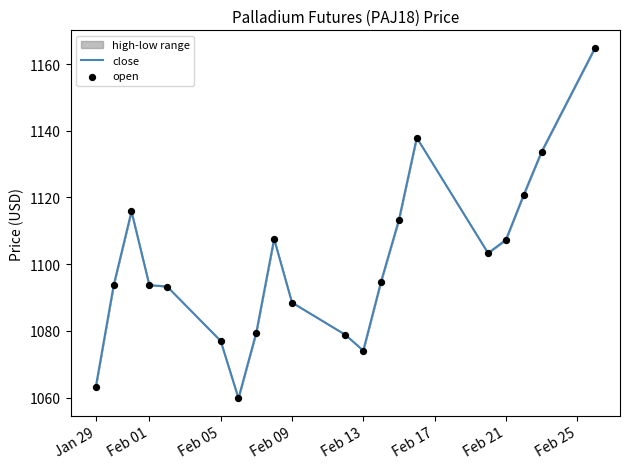

What is the difference between the maximum and minimum values?

105.1